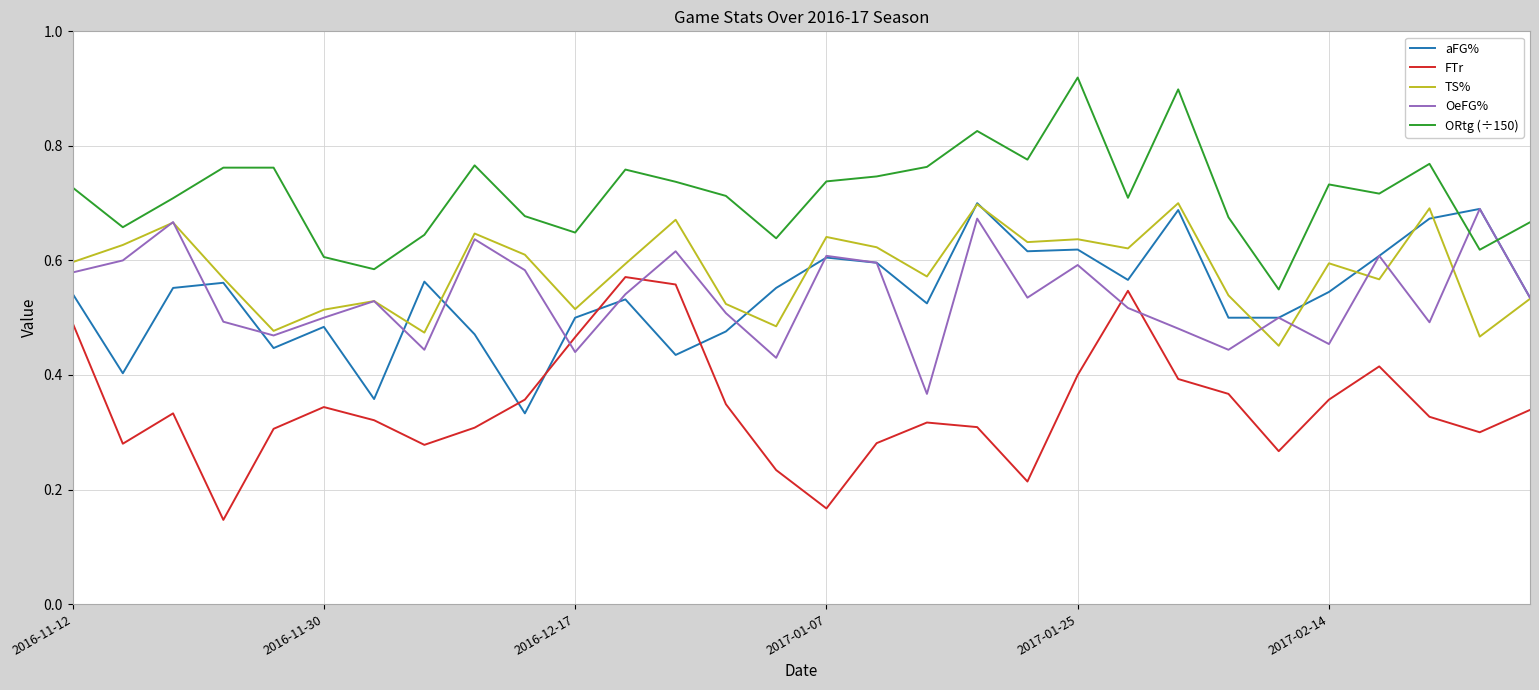

How many interior local valleys does the OeFG% series have?

9